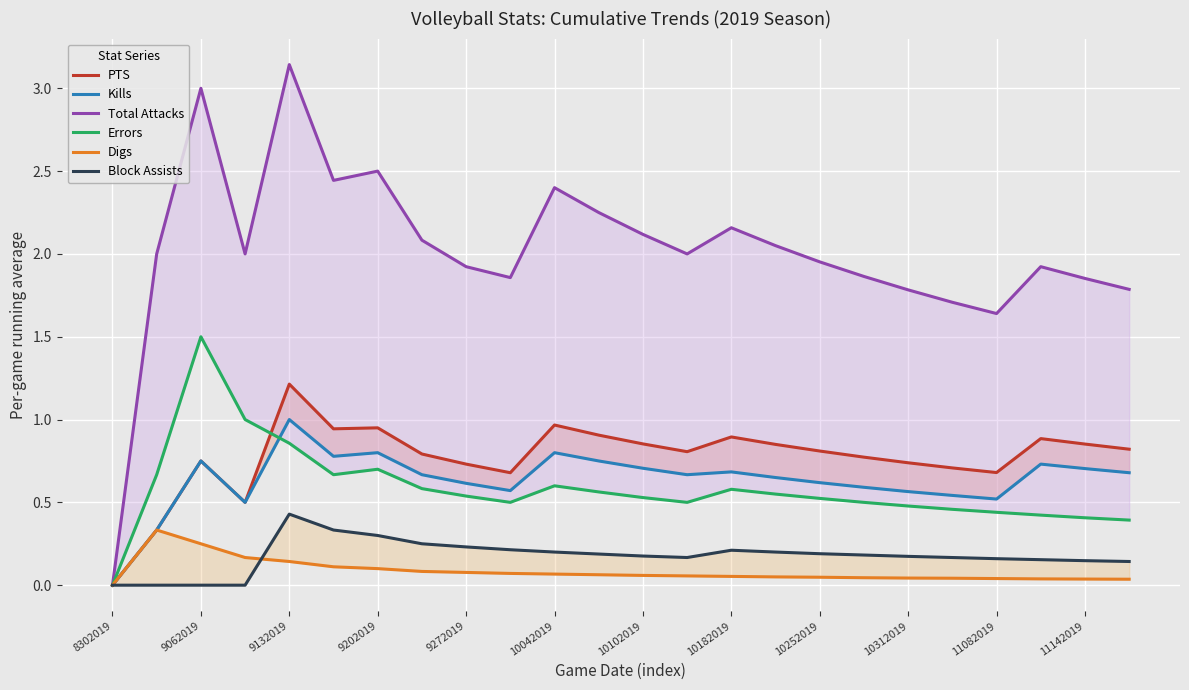

Does the chart display data point markers on the line(s)?

No